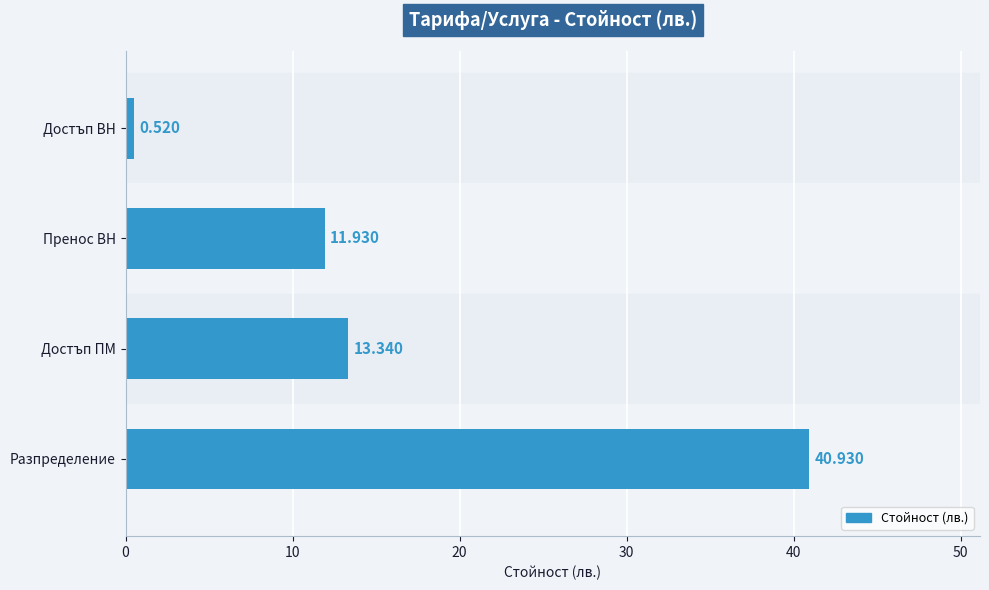

What is the label of the 4th bar from the bottom?

Достъп ВН